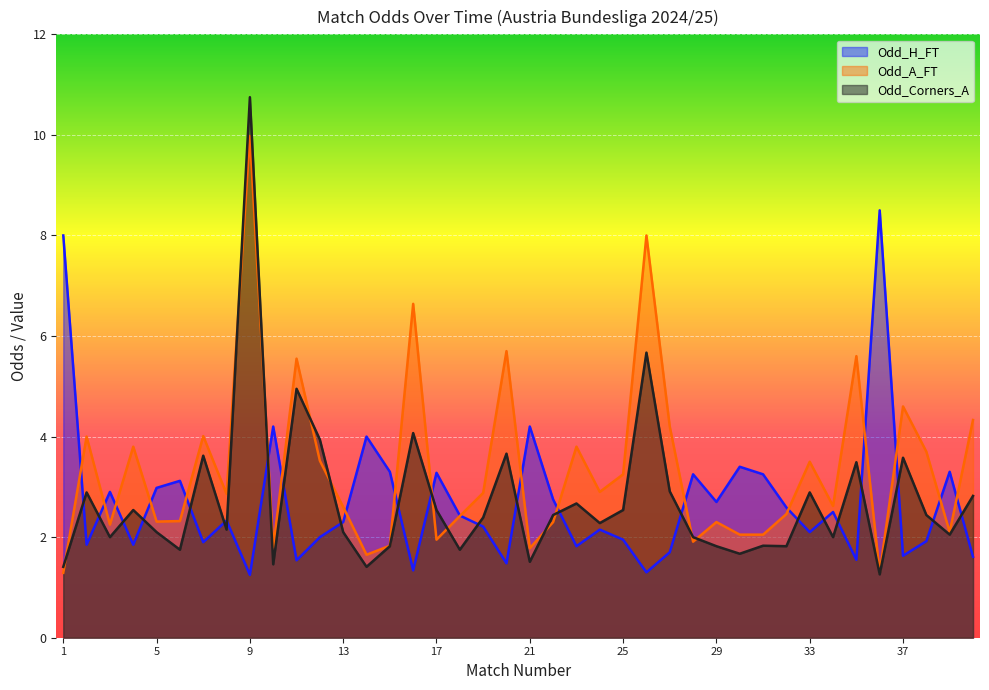

What is the difference between the second highest and second lowest values in the Odd_H_FT series?

6.7